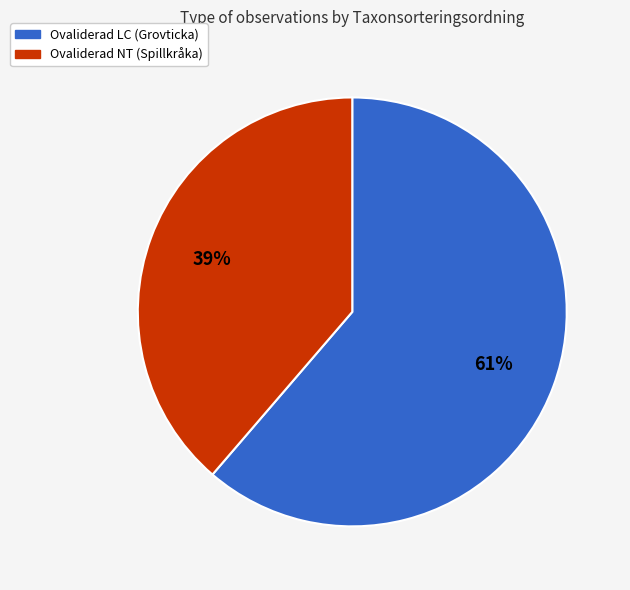

Is there a majority slice in this chart?

Yes